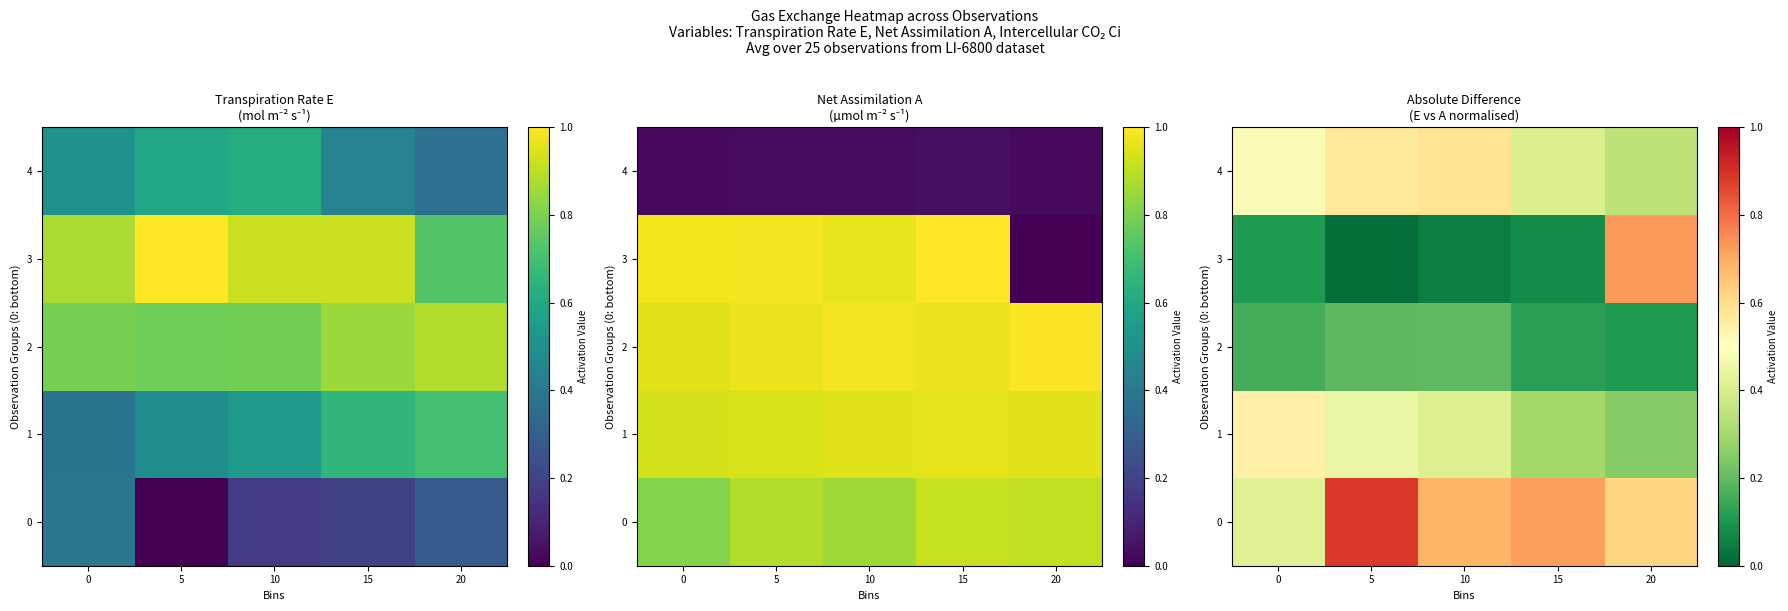

What is the average value of the 1 series?

0.4